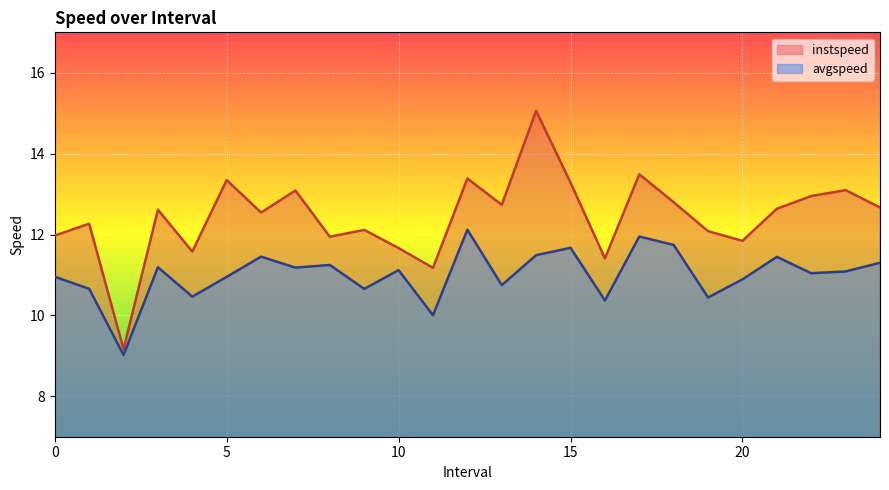

Reading left to right, transcribe all the data shown in this chart.

instspeed: 0.0=12.0	1.0=12.3	2.0=9.2	3.0=12.6	4.0=11.6	5.0=13.3	6.0=12.5	7.0=13.1	8.0=11.9	9.0=12.1	10.0=11.7	11.0=11.2	12.0=13.4	13.0=12.7	14.0=15.1	15.0=13.3	16.0=11.4	17.0=13.5	18.0=12.8	19.0=12.1	20.0=11.8	21.0=12.6	22.0=13.0	23.0=13.1	24.0=12.7
avgspeed: 0.0=11.0	1.0=10.7	2.0=9.0	3.0=11.2	4.0=10.5	5.0=11.0	6.0=11.5	7.0=11.2	8.0=11.2	9.0=10.7	10.0=11.1	11.0=10.0	12.0=12.1	13.0=10.7	14.0=11.5	15.0=11.7	16.0=10.4	17.0=12.0	18.0=11.7	19.0=10.4	20.0=10.9	21.0=11.4	22.0=11.0	23.0=11.1	24.0=11.3